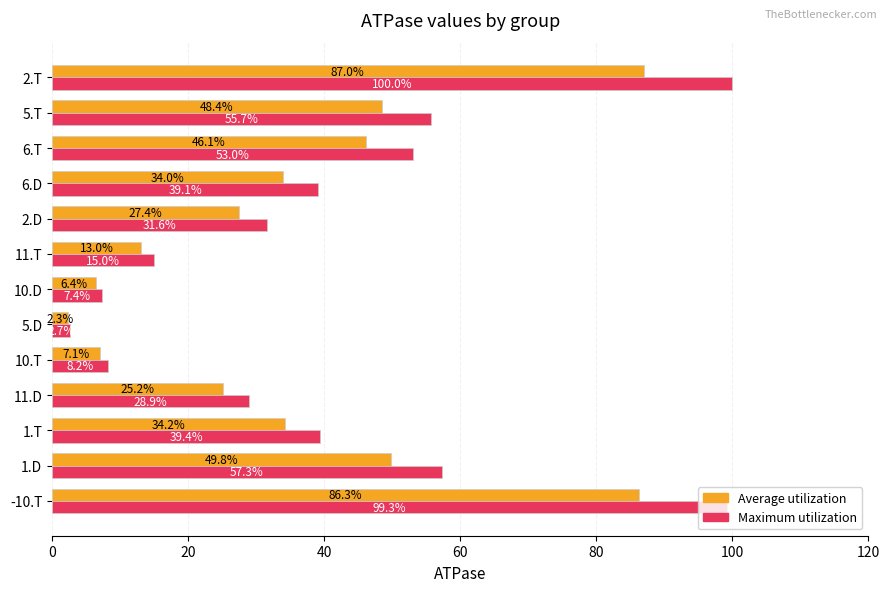

The Average utilization series shows 24.5 at 1.D. True or false?

False